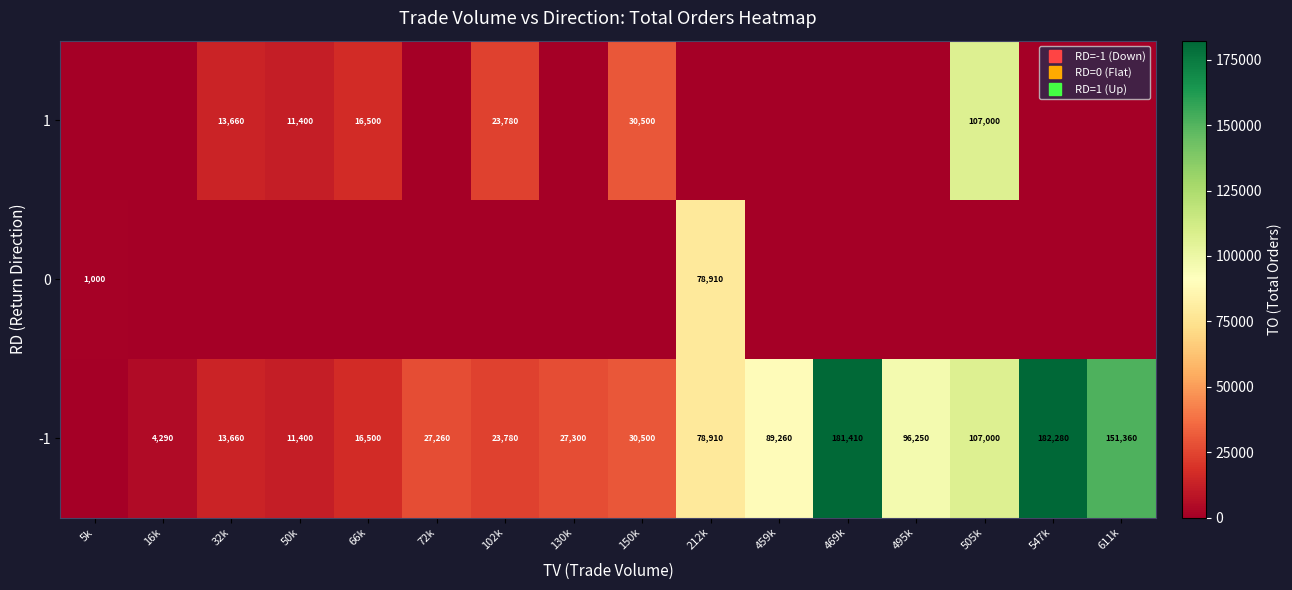

What is the total value across all series at 5k?

1000